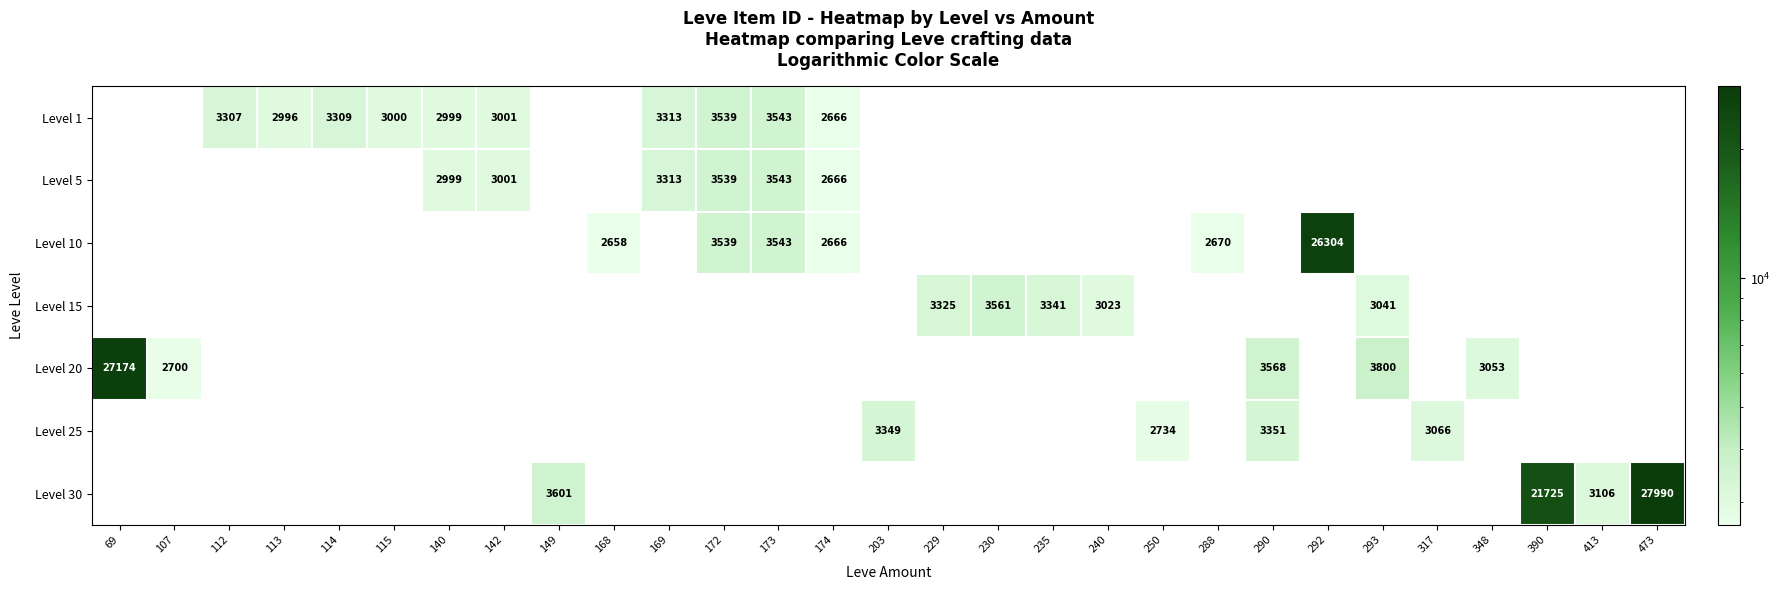

True or false: Level 25 has a value of 3066 at 317.

True